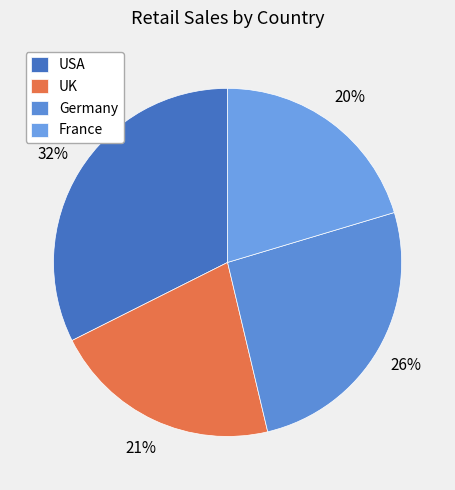

Does UK represent more than half of the total?

No